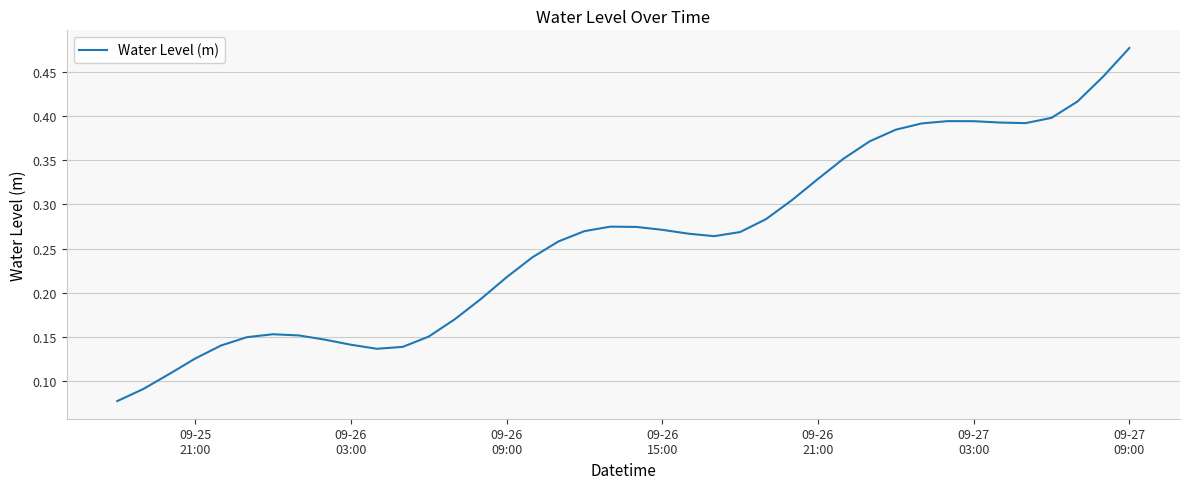

What is the smallest value displayed?

0.1